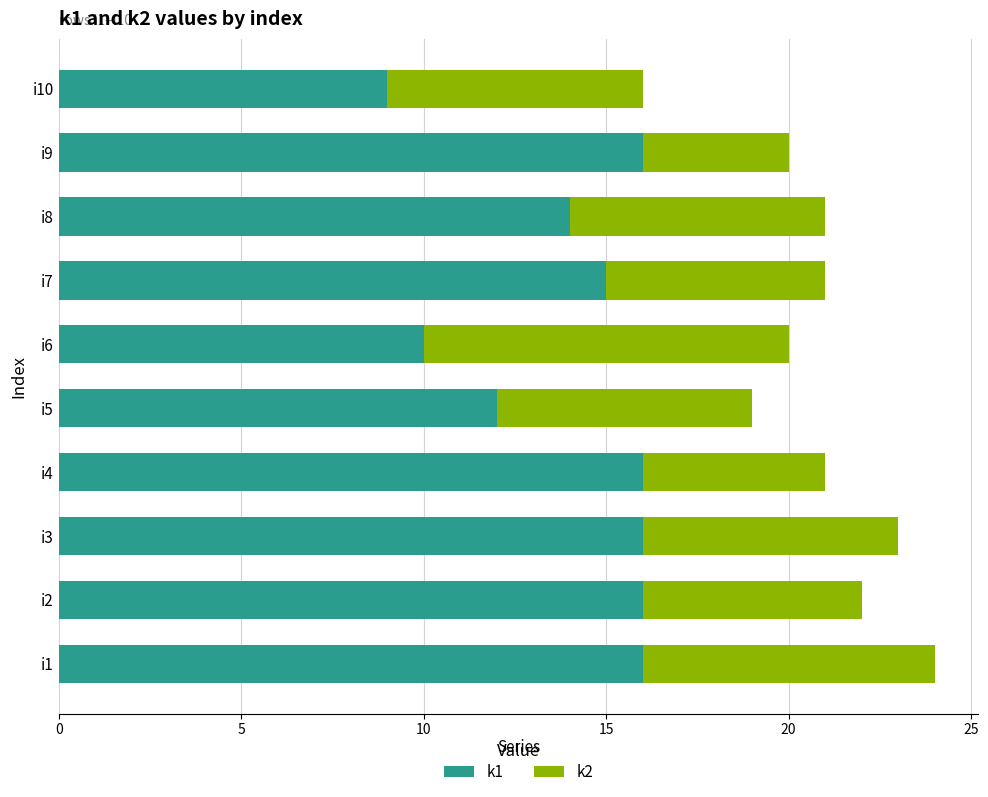

What is the sum of all k1 values?

140